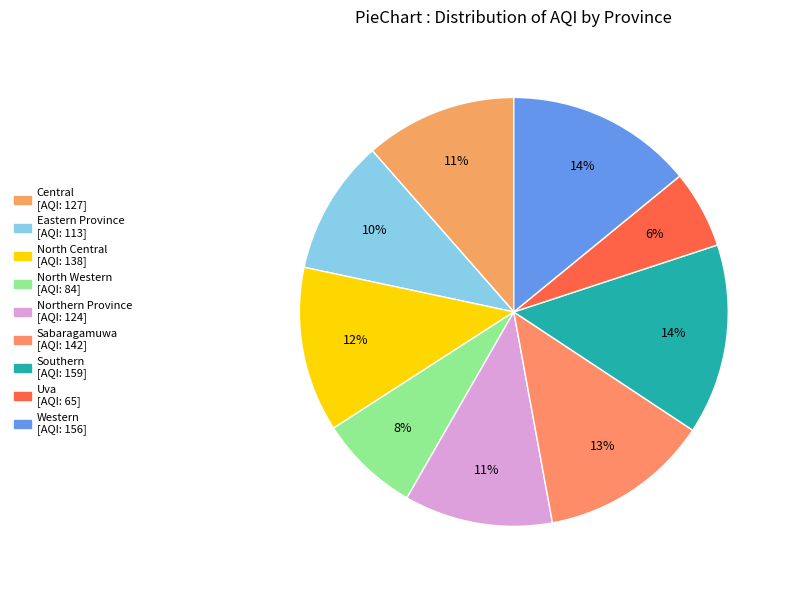

To the nearest percent, what is the combined percentage of North Central and Southern?

27%